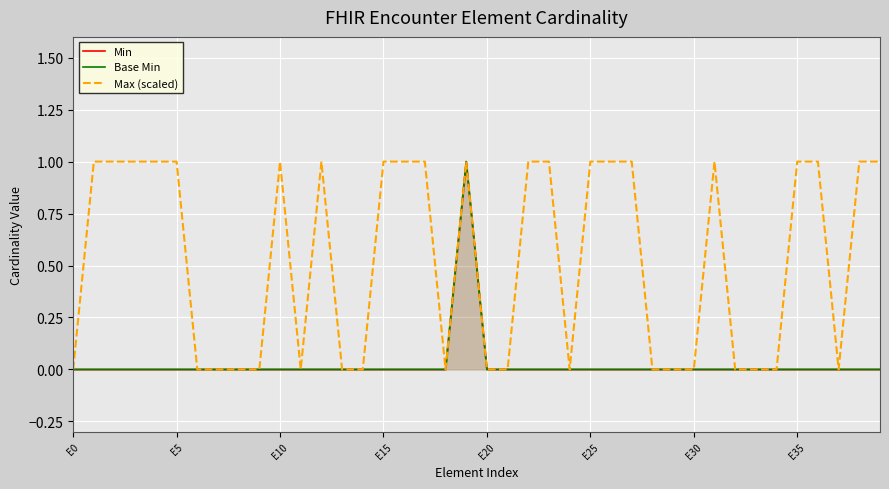

The value of Min at E30 is 0. True or false?

True